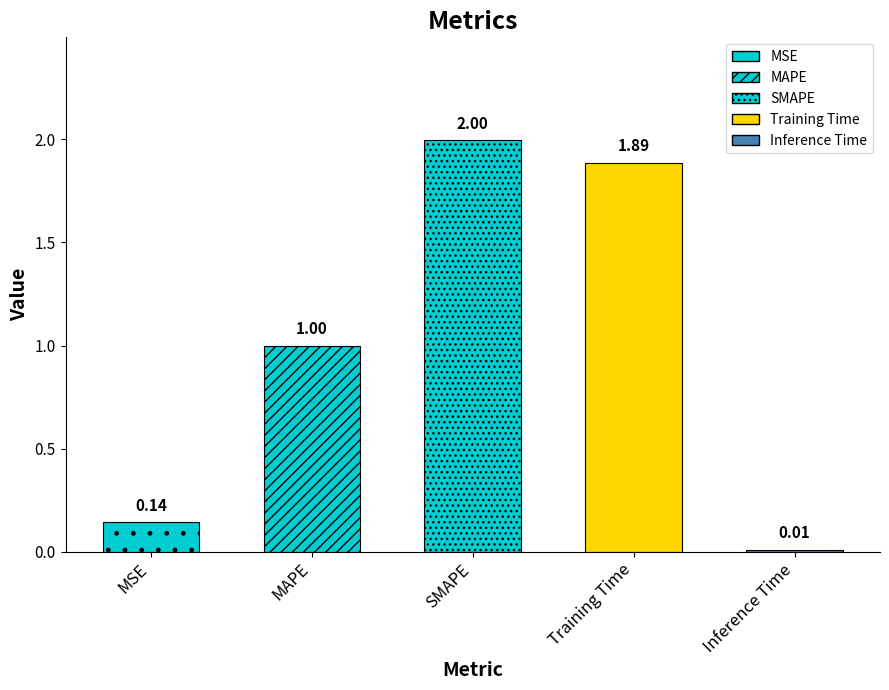

The chart shows a value of 0.1 at MSE. True or false?

True